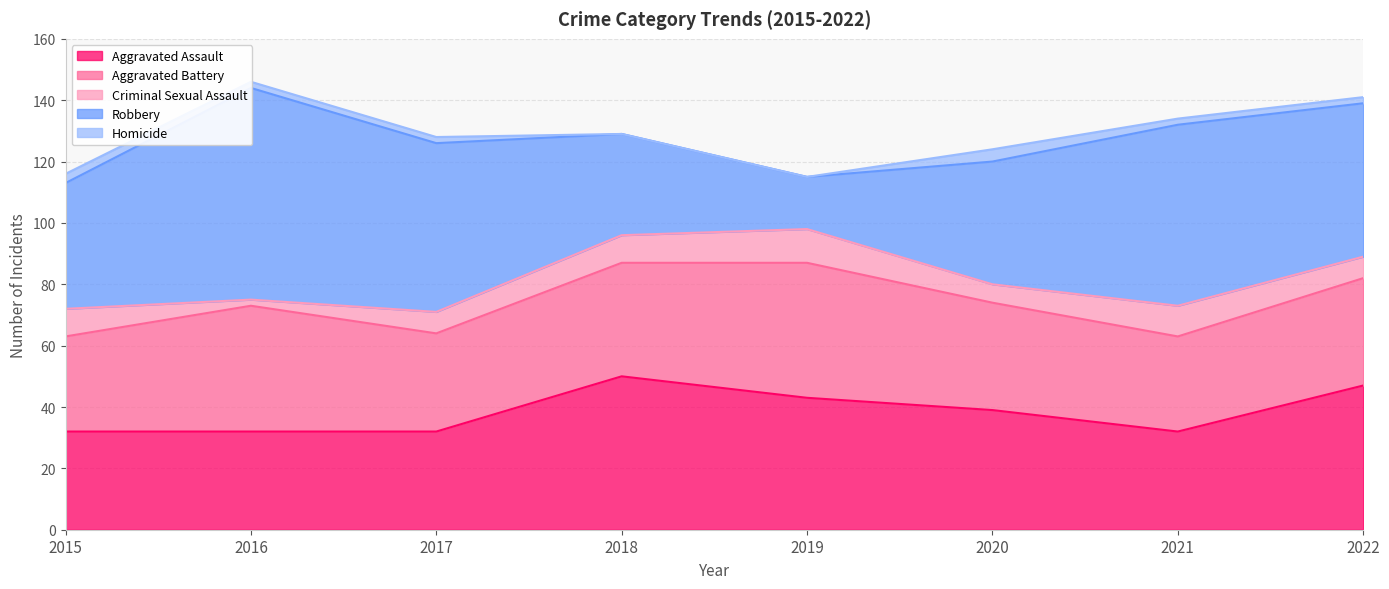

Reading left to right, what are all the values shown in this chart?

Aggravated Assault: 2015=32	2016=32	2017=32	2018=50	2019=43	2020=39	2021=32	2022=47
Aggravated Battery: 2015=31	2016=41	2017=32	2018=37	2019=44	2020=35	2021=31	2022=35
Criminal Sexual Assault: 2015=9	2016=2	2017=7	2018=9	2019=11	2020=6	2021=10	2022=7
Robbery: 2015=41	2016=69	2017=55	2018=33	2019=17	2020=40	2021=59	2022=50
Homicide: 2015=3	2016=2	2017=2	2018=0	2019=0	2020=4	2021=2	2022=2